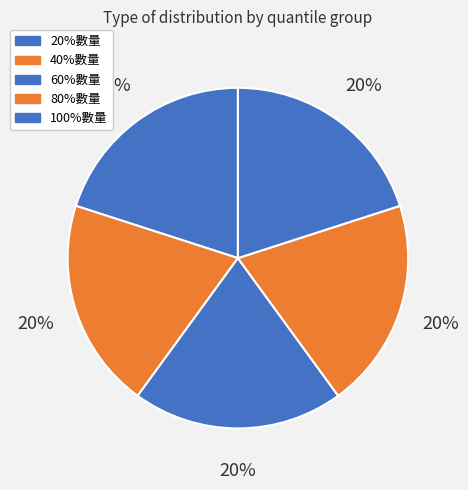

The 20%數量 slice represents 20% of the pie. True or false?

True